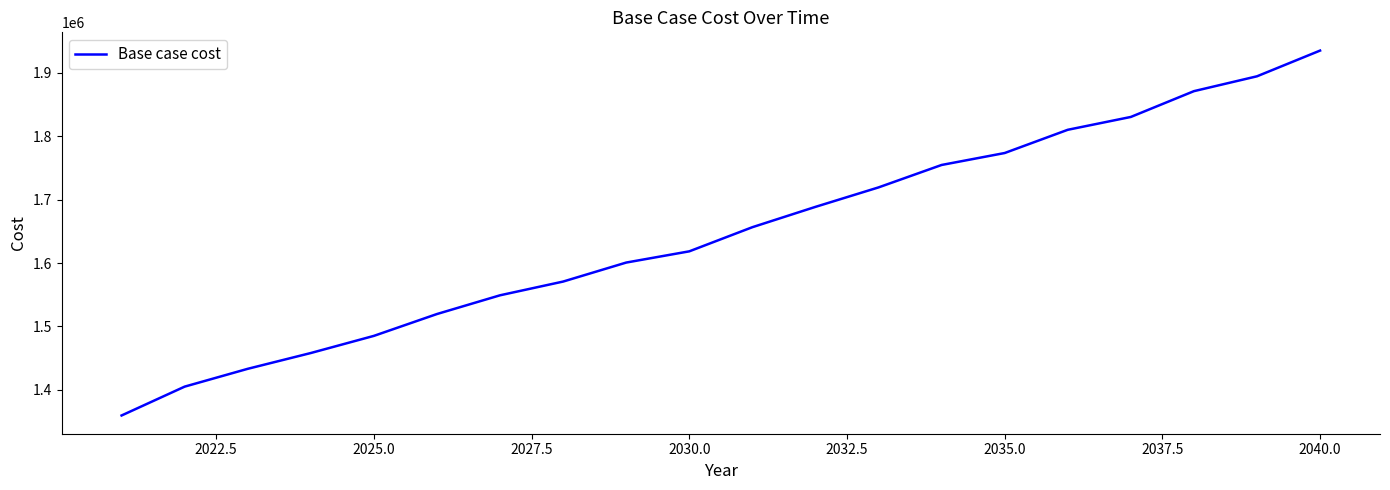

What is the minimum value shown in the chart?

1359624.4